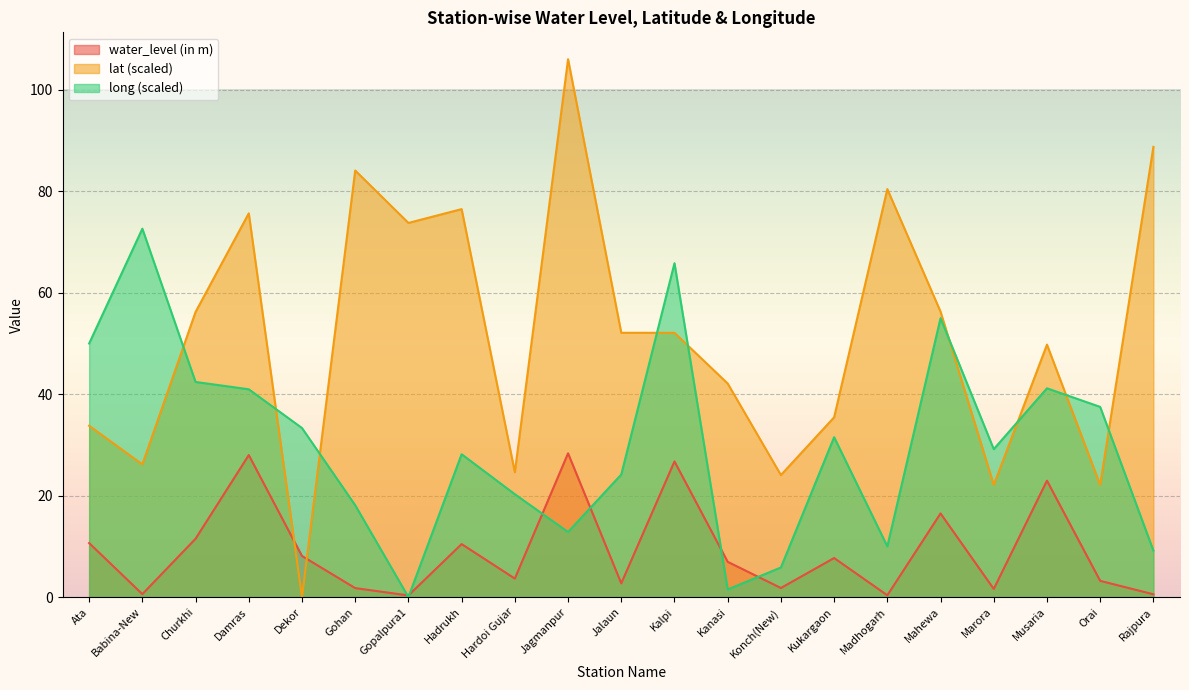

Which series changed the most between Jalaun and Madhogarh?

lat (scaled)